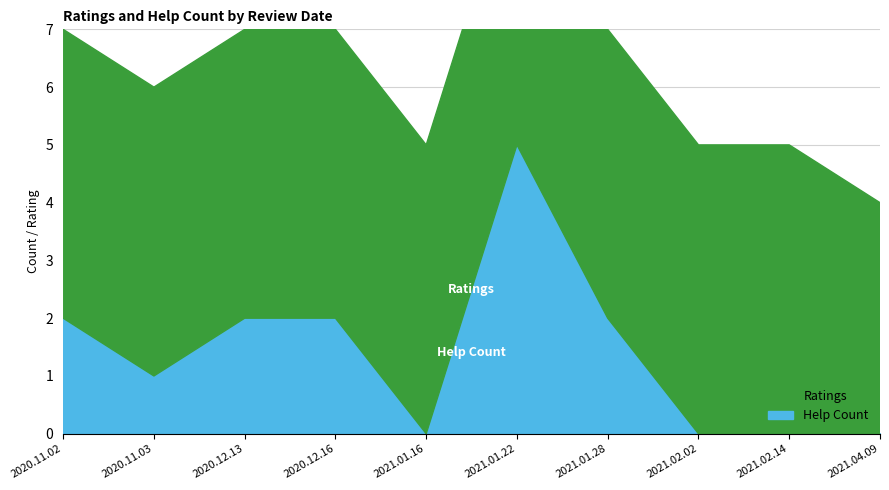

How many lines are shown in the chart?

2